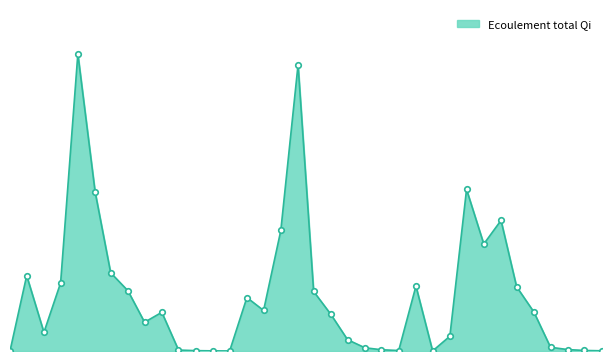

At which category does the chart reach its minimum across all series?

1960-09-01